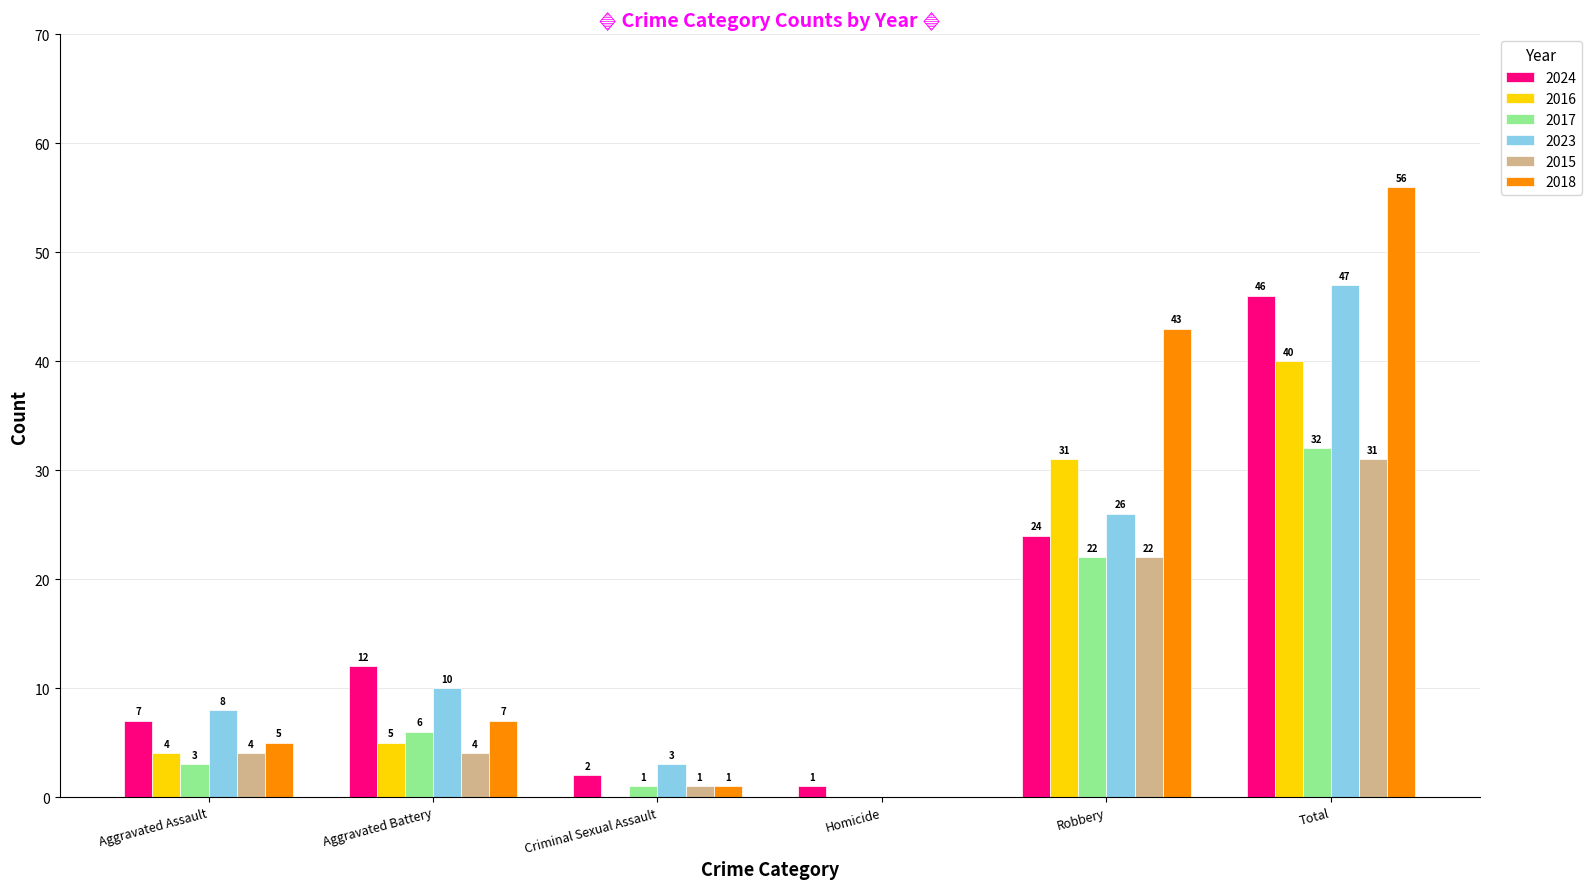

What is the greatest value displayed?

56